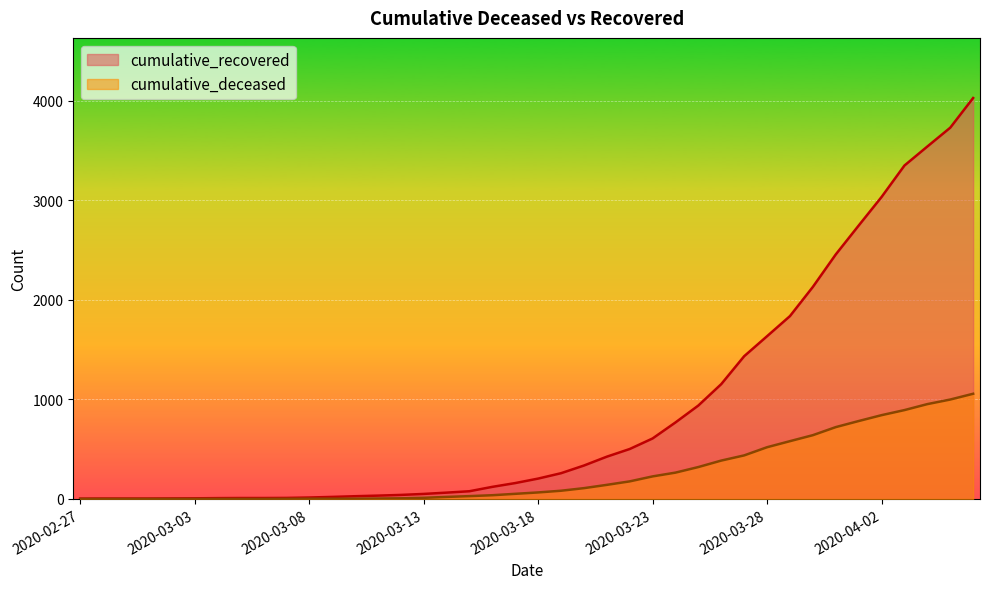

Reading right to left, list all the values displayed in this chart.

cumulative_recovered: 2020-04-06=4026	2020-04-05=3728	2020-04-04=3539	2020-04-03=3348	2020-04-02=3032	2020-04-01=2745	2020-03-31=2455	2020-03-30=2129	2020-03-29=1836	2020-03-28=1634	2020-03-27=1433	2020-03-26=1153	2020-03-25=938	2020-03-24=768	2020-03-23=607	2020-03-22=501	2020-03-21=424	2020-03-20=335	2020-03-19=258	2020-03-18=204	2020-03-17=159	2020-03-16=121	2020-03-15=77	2020-03-14=63	2020-03-13=50	2020-03-12=40	2020-03-11=33	2020-03-10=27	2020-03-09=20	2020-03-08=14	2020-03-07=10	2020-03-06=9	2020-03-05=9	2020-03-04=8	2020-03-03=6	2020-03-02=5	2020-03-01=4	2020-02-29=4	2020-02-28=4	2020-02-27=3
cumulative_deceased: 2020-04-06=1056	2020-04-05=998	2020-04-04=952	2020-04-03=892	2020-04-02=841	2020-04-01=782	2020-03-31=721	2020-03-30=640	2020-03-29=580	2020-03-28=519	2020-03-27=437	2020-03-26=385	2020-03-25=320	2020-03-24=264	2020-03-23=226	2020-03-22=176	2020-03-21=141	2020-03-20=108	2020-03-19=82	2020-03-18=65	2020-03-17=51	2020-03-16=37	2020-03-15=28	2020-03-14=20	2020-03-13=11	2020-03-12=6	2020-03-11=4	2020-03-10=2	2020-03-09=2	2020-03-08=2	2020-03-07=1	2020-03-06=0	2020-03-05=0	2020-03-04=0	2020-03-03=0	2020-03-02=0	2020-03-01=0	2020-02-29=0	2020-02-28=0	2020-02-27=0